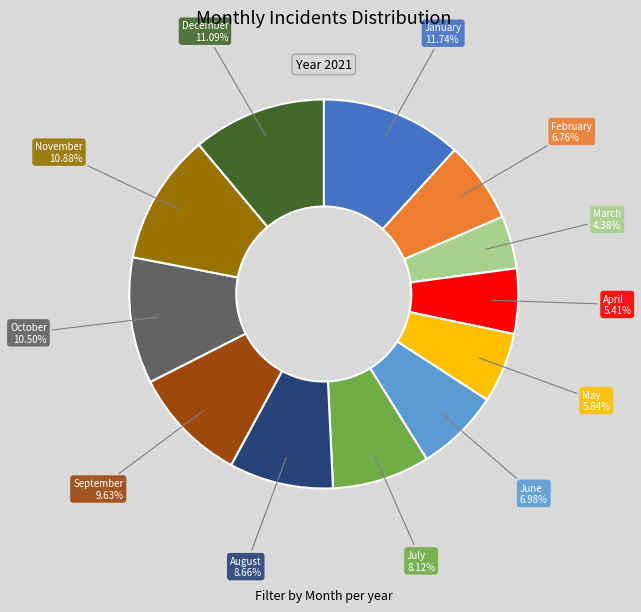

Is there a majority slice in this chart?

No